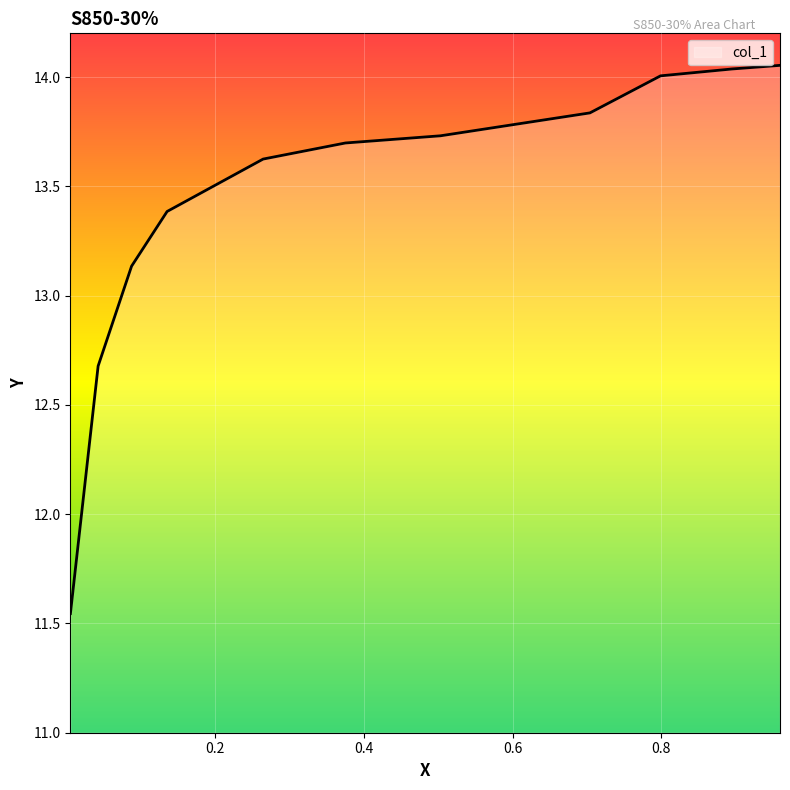

How many lines are shown in the chart?

1